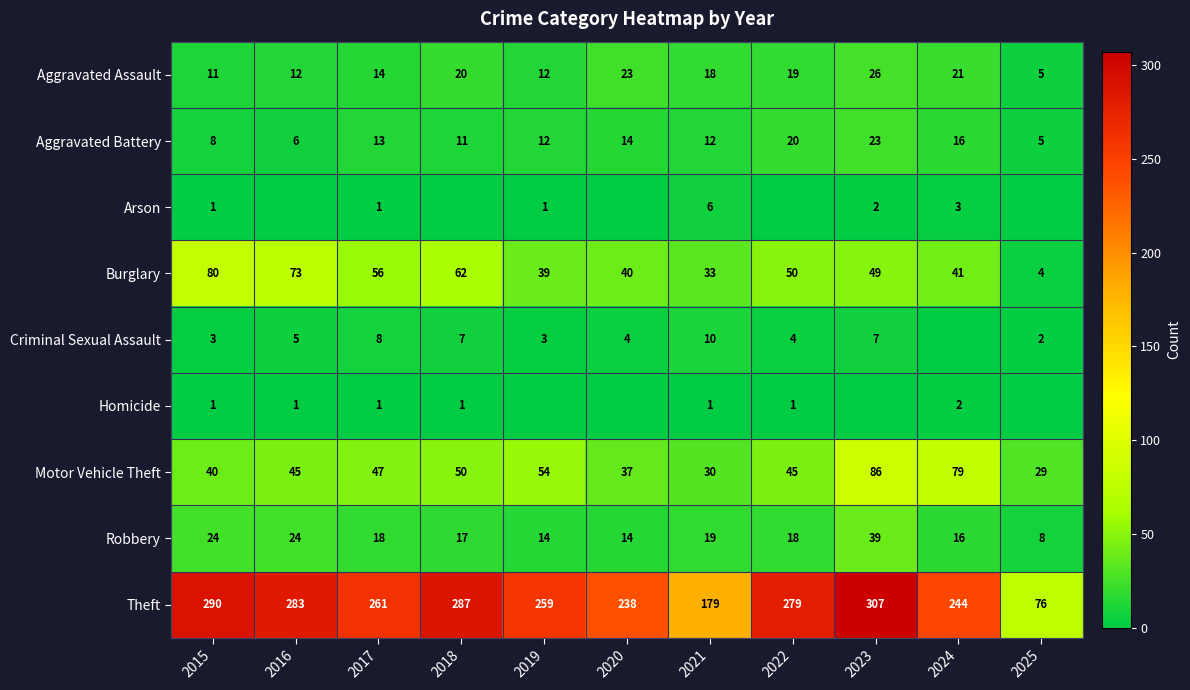

What is the difference between the Aggravated Battery values at 2022 and 2025?

15